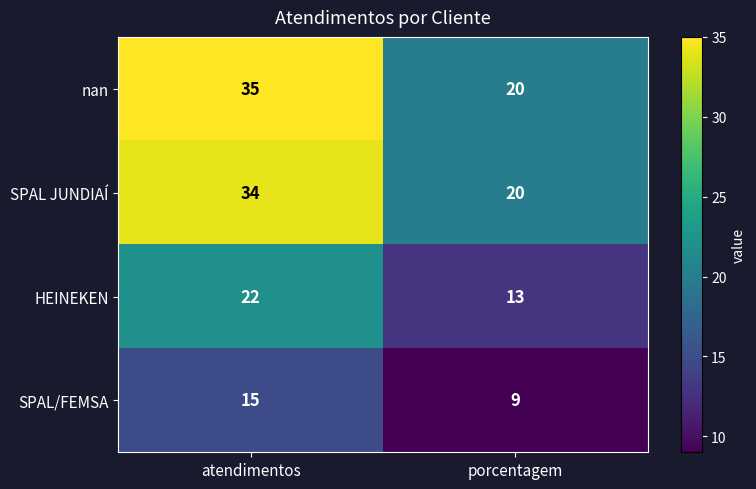

The value of HEINEKEN at atendimentos is 22. True or false?

True